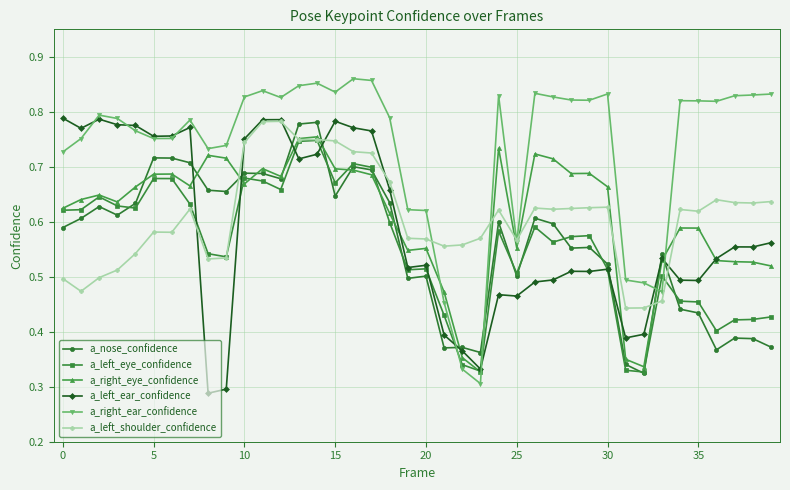

Does the chart have visible grid lines?

Yes